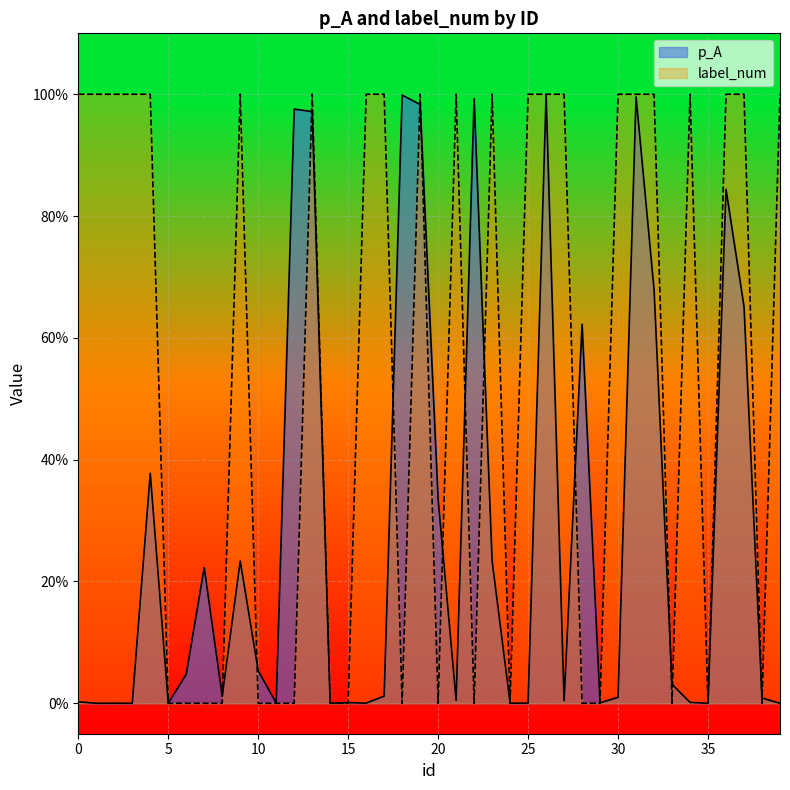

The value of label_num at 28 is 0.0. True or false?

True